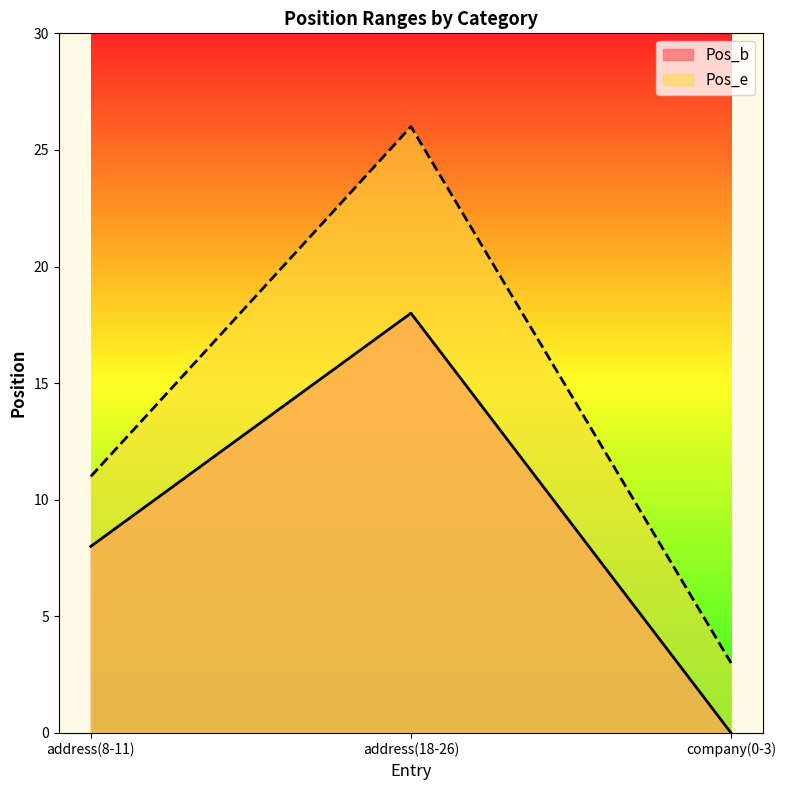

What is the value of the Pos_b point at the 1st from the left?

8